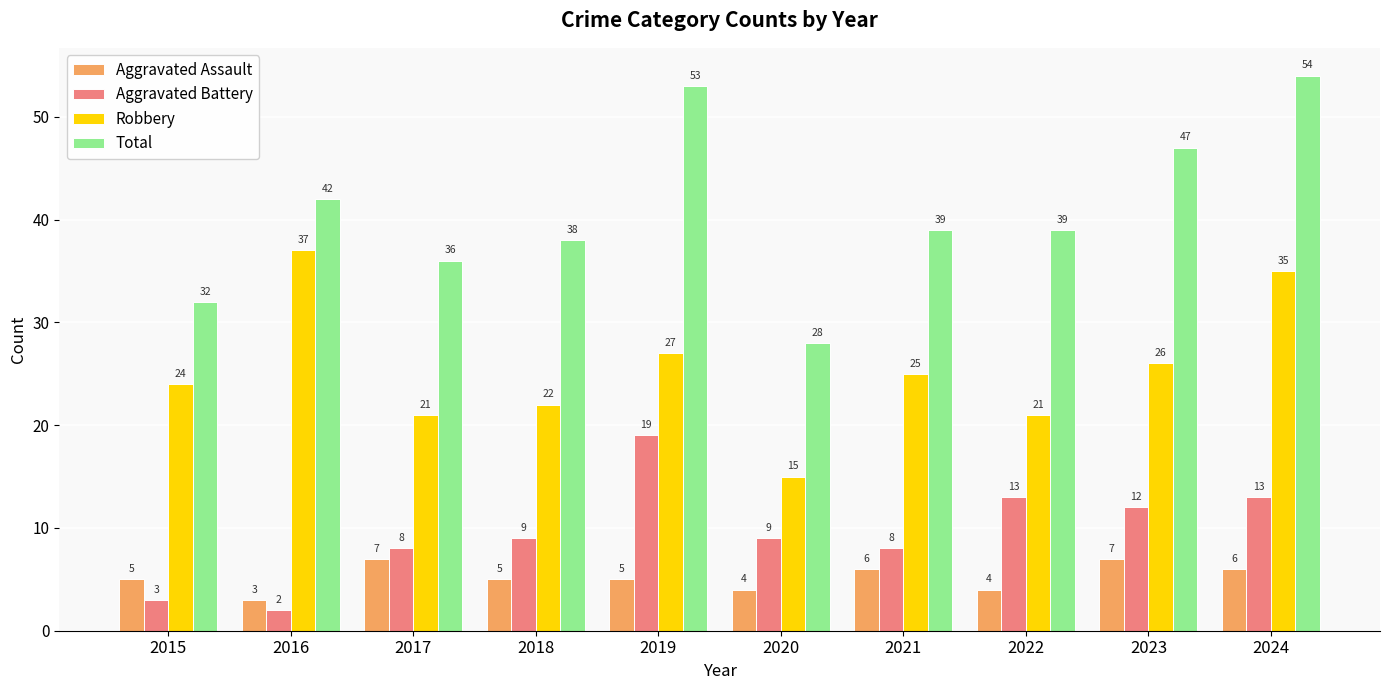

True or false: Aggravated Battery has a value of 22 at 2024.

False